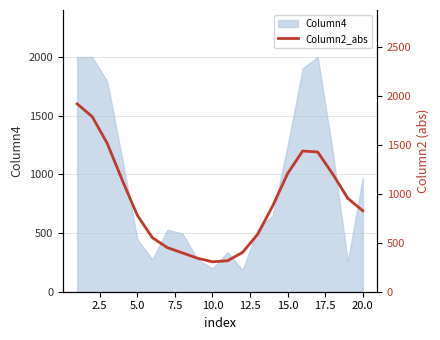

Approximately how many times larger is the value at 15.0 compared to 20.0?

1.3